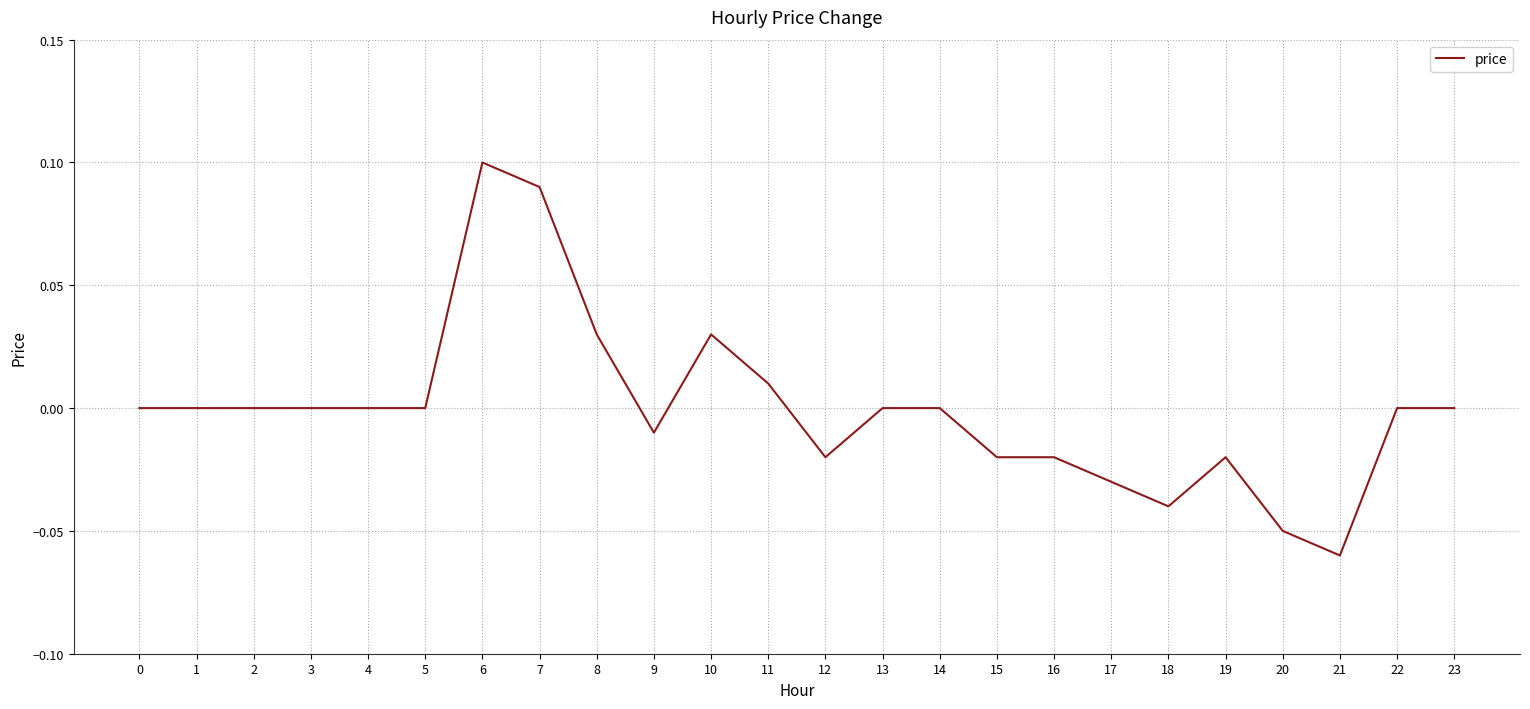

True or false: there are more than 0 points higher than both neighbors.

True